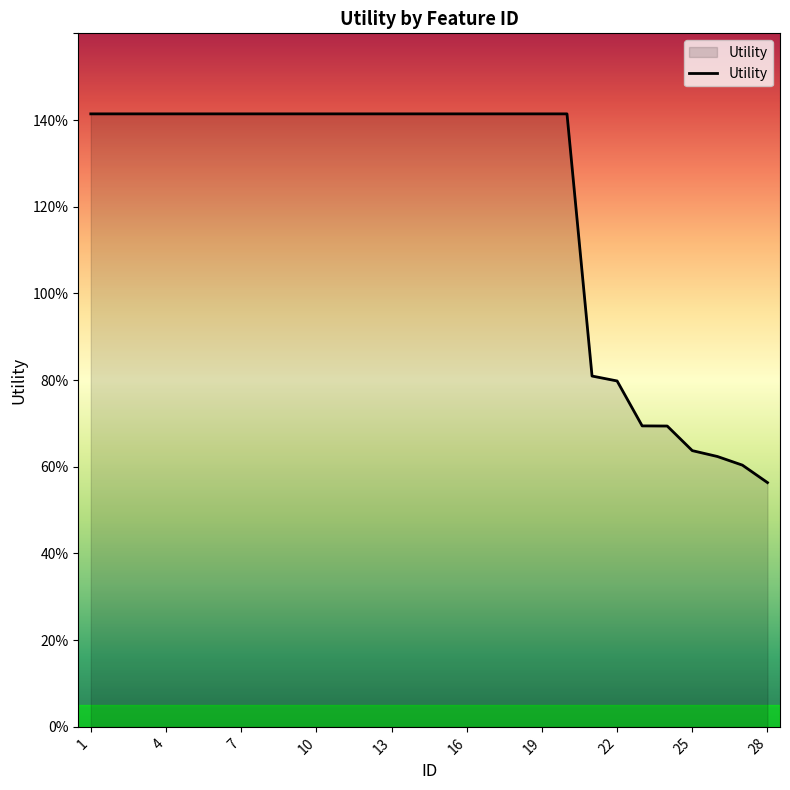

What is the smallest value displayed?

0.6